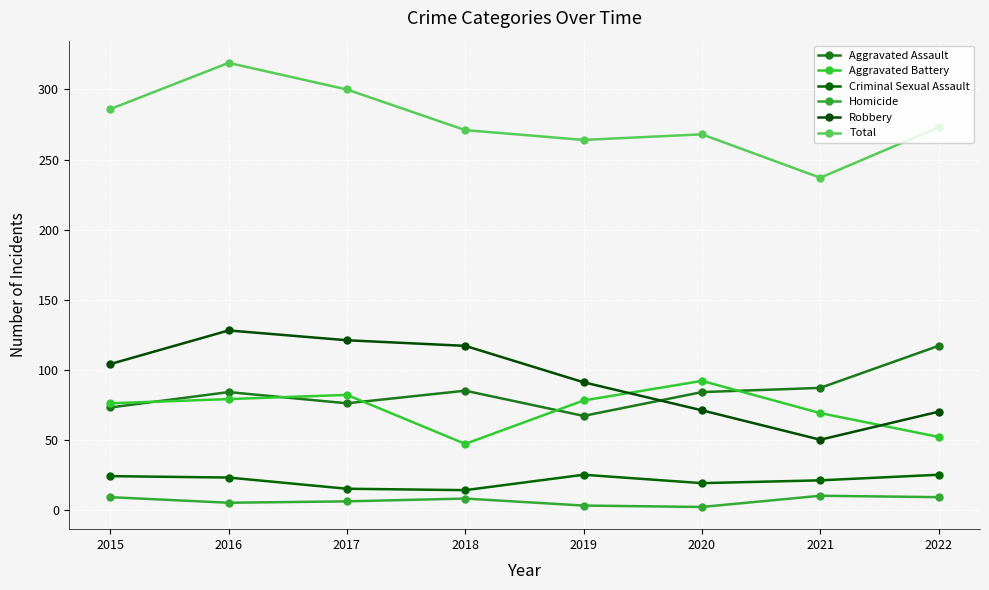

In Aggravated Battery, how many points are higher than both neighbors (excluding endpoints)?

2